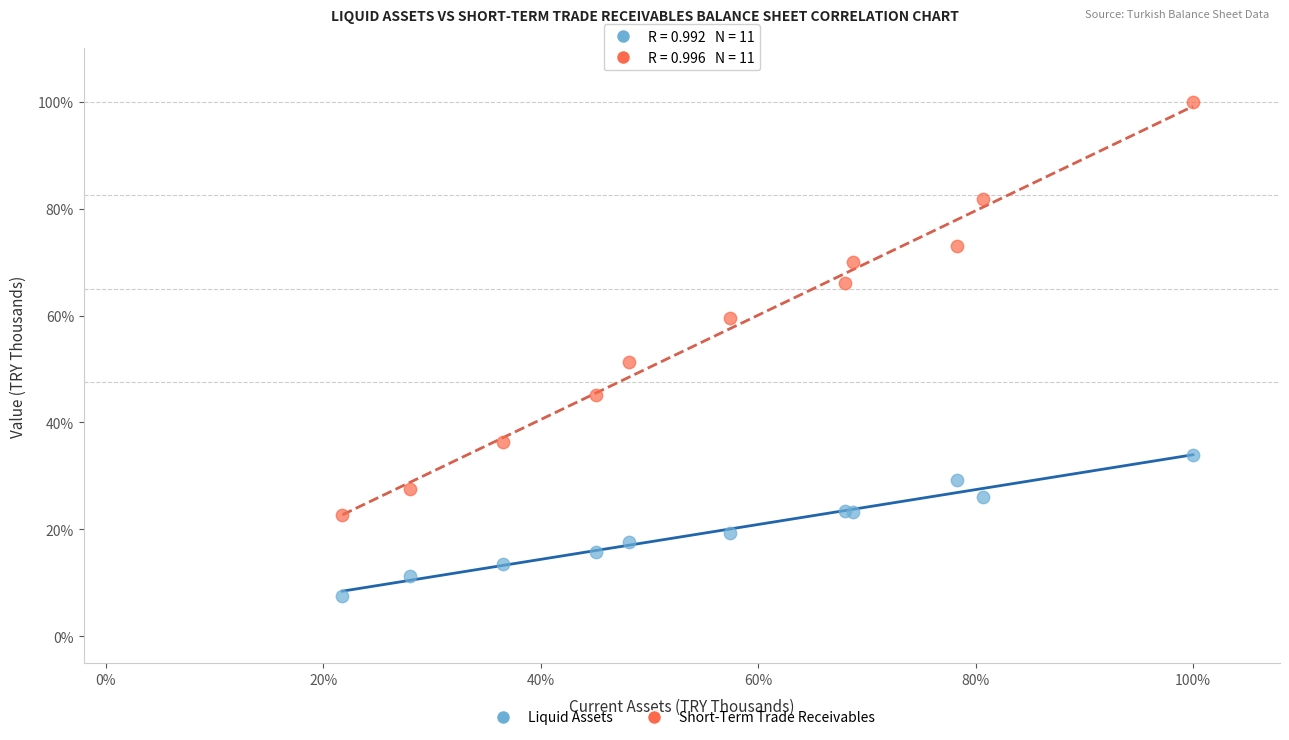

What are all the series names shown in the legend?

Liquid Assets, Short-Term Trade Receivables